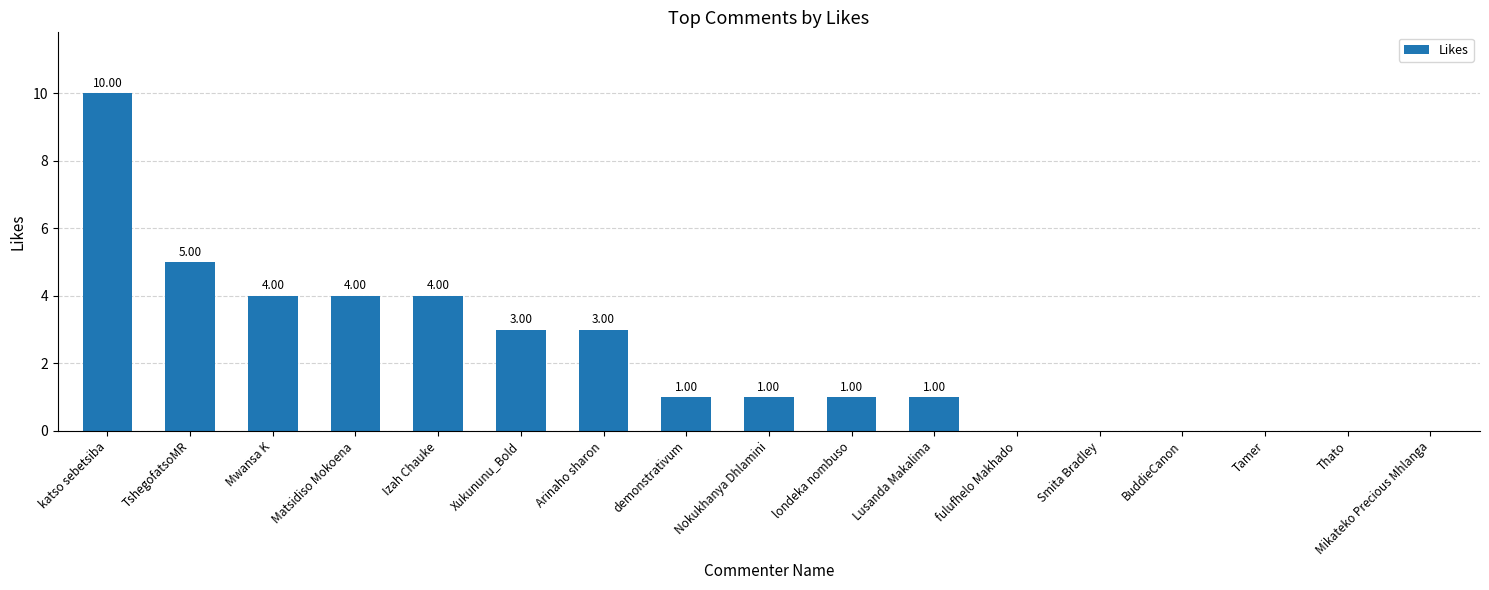

Which category has the highest value across all series?

katso sebetsiba